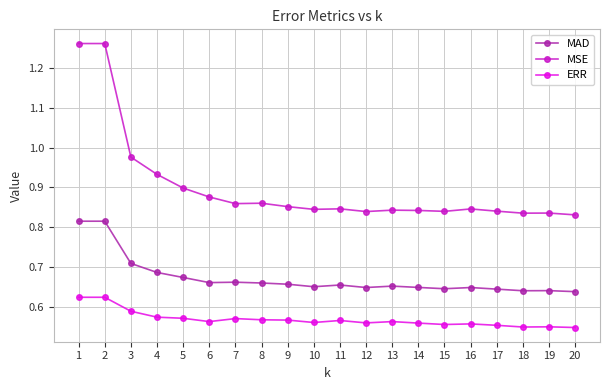

At 8, list the series in order from largest to smallest.

MSE, MAD, ERR